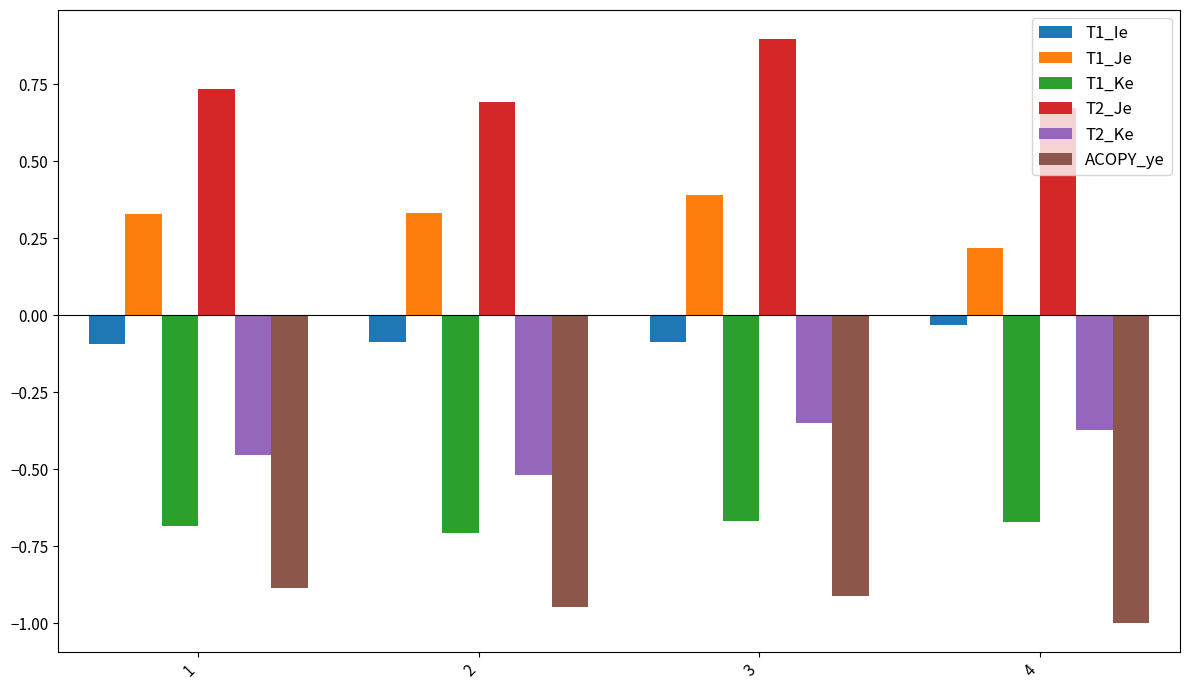

Rank the series by their maximum value, from lowest to highest.

ACOPY_ye, T1_Ke, T2_Ke, T1_Ie, T1_Je, T2_Je